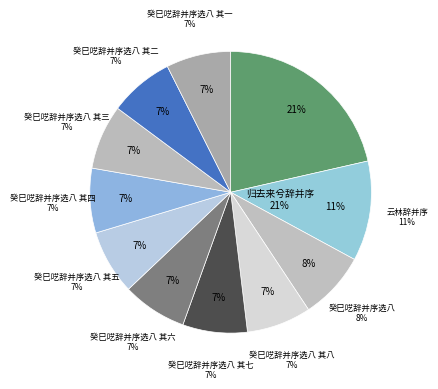

To the nearest percent, what portion does 癸巳呓辞并序选八 represent?

8%